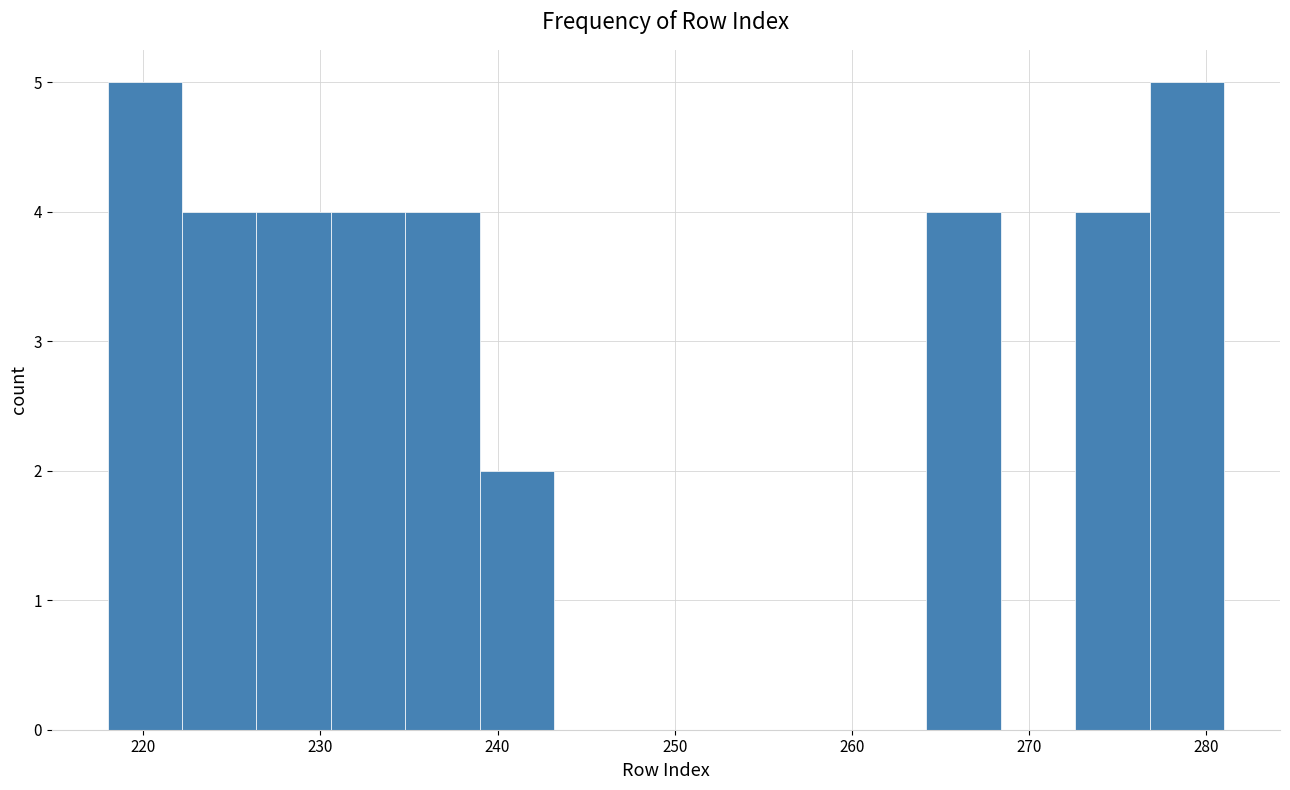

Reading left to right, list every bar in this chart as the range it spans on the x-axis followed by its height. Neither the bar edges nor the heights are printed on the chart, so give them approximately, as read against the axes.

218.0 to 222.2: 5
222.2 to 226.4: 4
226.4 to 230.6: 4
230.6 to 234.8: 4
234.8 to 239.0: 4
239.0 to 243.2: 2
243.2 to 247.4: 0
247.4 to 251.6: 0
251.6 to 255.8: 0
255.8 to 260.0: 0
260.0 to 264.2: 0
264.2 to 268.4: 4
268.4 to 272.6: 0
272.6 to 276.8: 4
276.8 to 281.0: 5